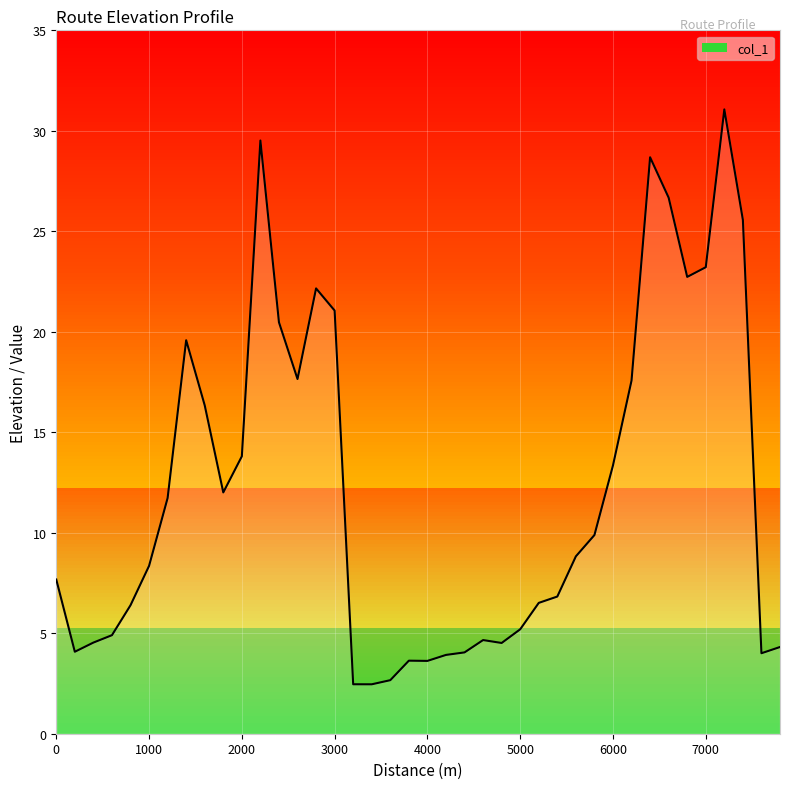

Where is the first local minimum?

200